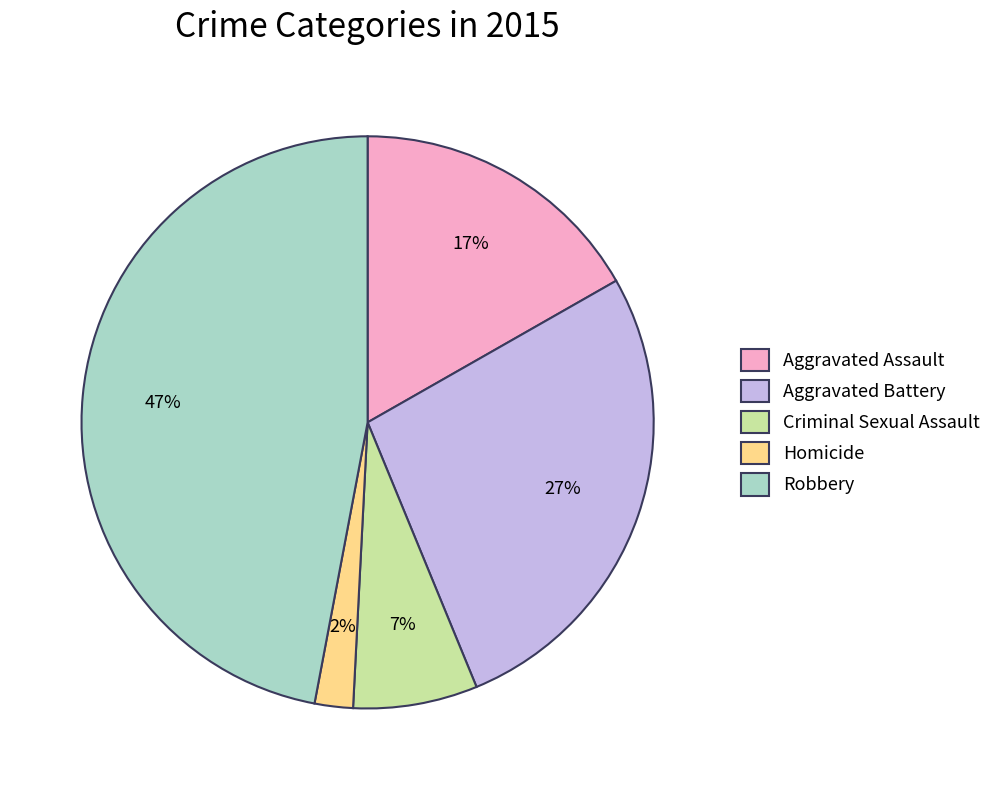

To the nearest percent, what is the combined percentage of Aggravated Assault and Aggravated Battery?

44%